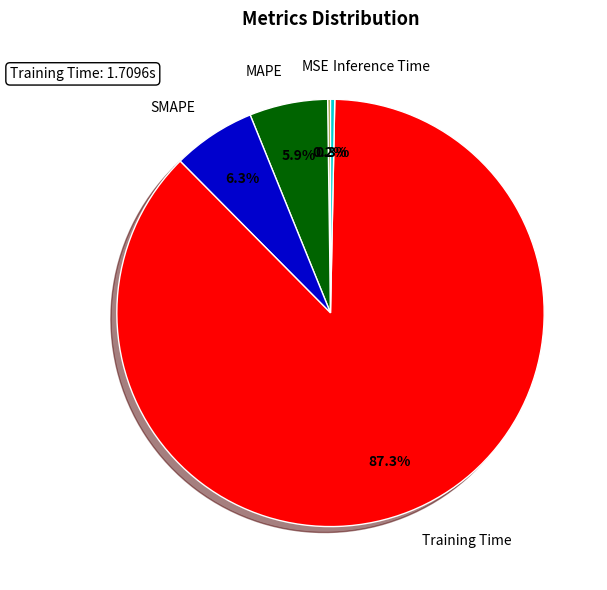

Is it true that MAPE is 6% of the pie?

True